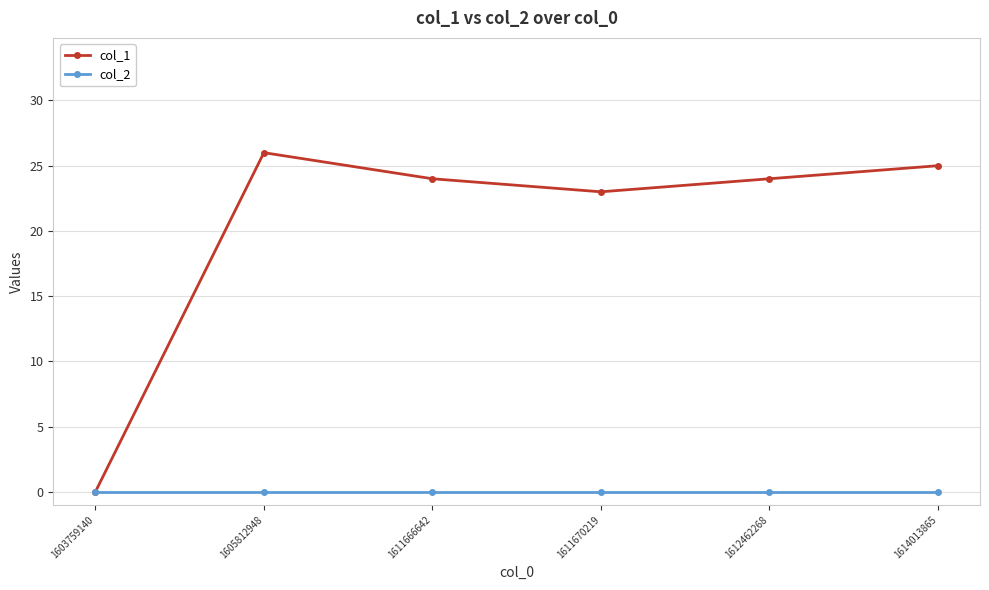

List the series in order of their peak value, lowest first.

col_2, col_1